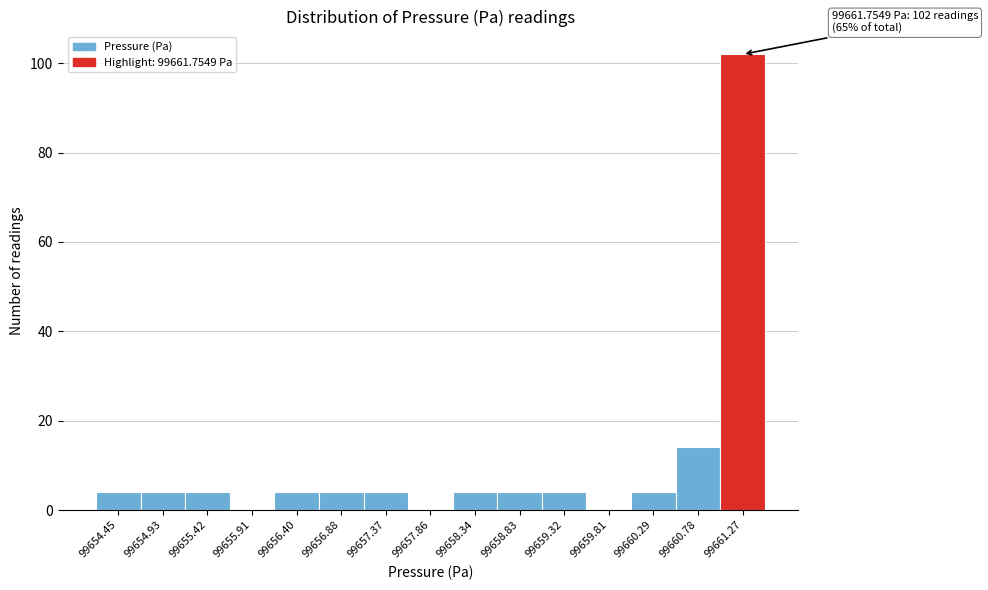

Reading right to left, what are all the values shown in this chart?

99661.27=102	99660.78=14	99660.29=4	99659.81=0	99659.32=4	99658.83=4	99658.34=4	99657.86=0	99657.37=4	99656.88=4	99656.40=4	99655.91=0	99655.42=4	99654.93=4	99654.45=4